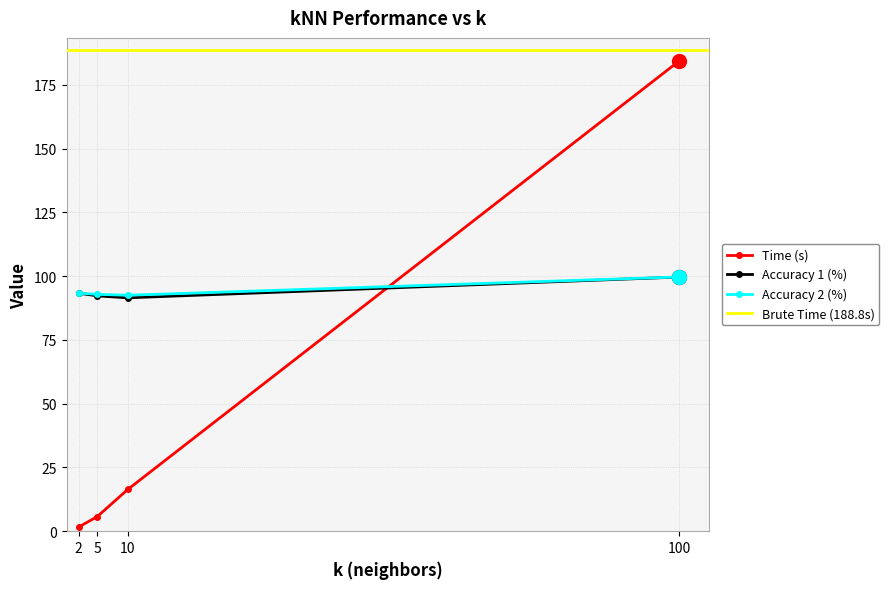

At which category is the sum across all series the highest?

100